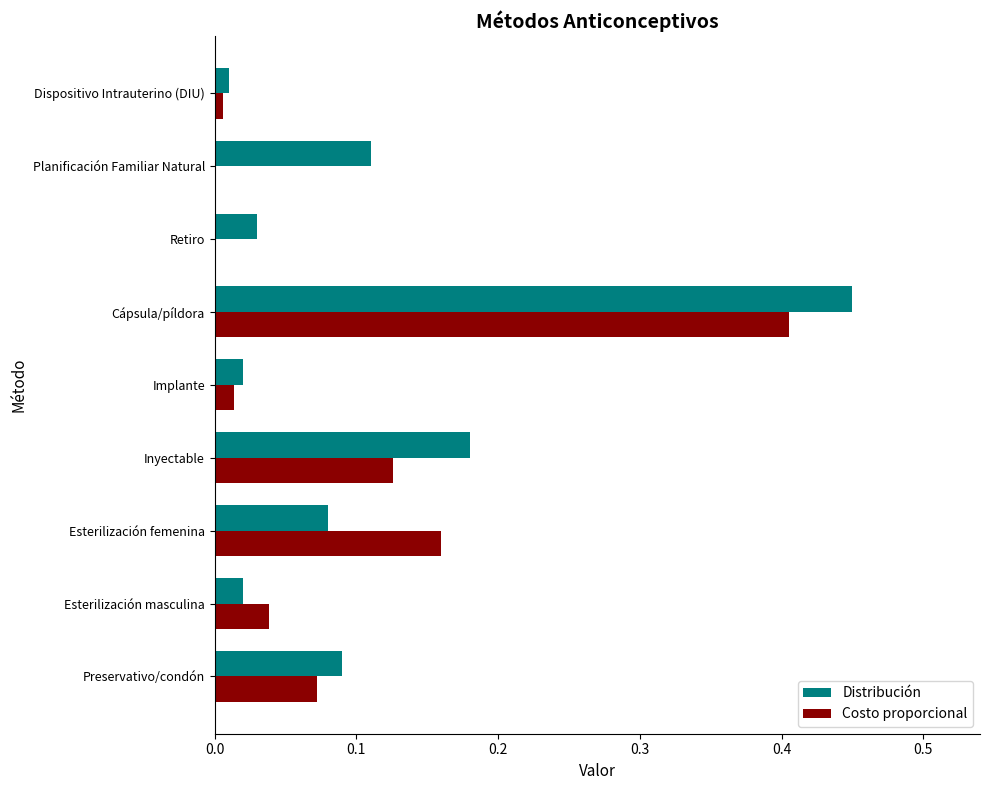

What is the sum of all Distribución values?

1.0